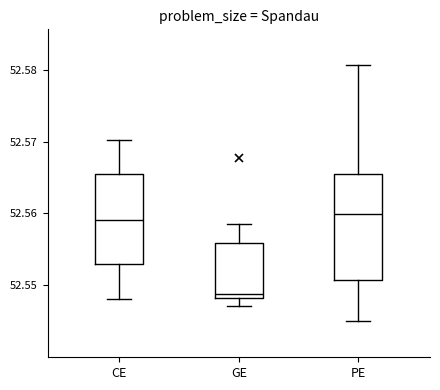

Where does the upper whisker of the box for GE end on the y-axis? The values are not printed on the chart, so give them approximately, as read against the axis.

52.559